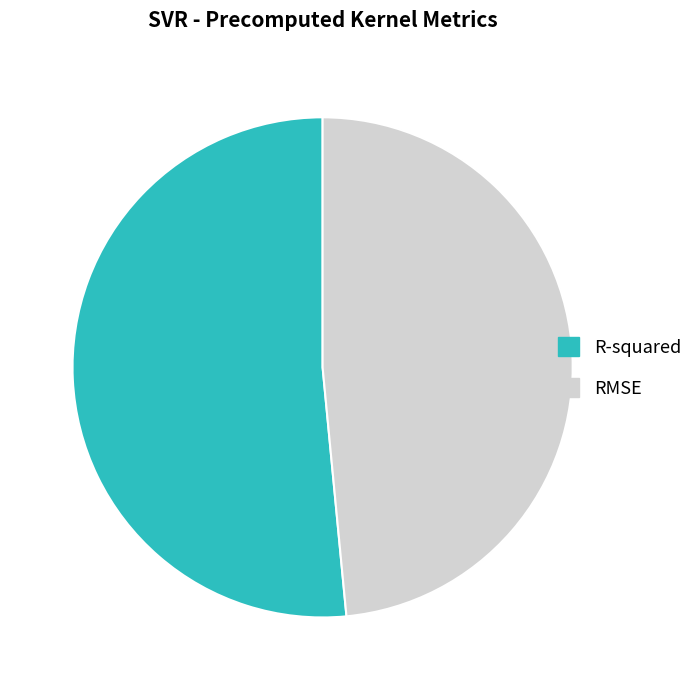

What is the majority slice?

R-squared